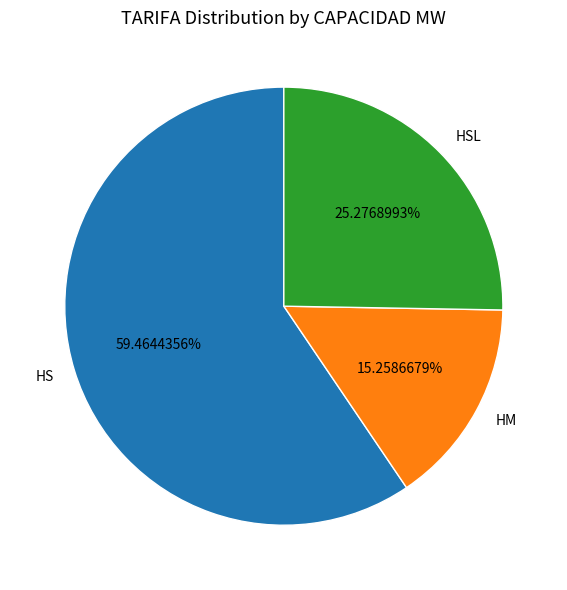

To the nearest percent, what is the average slice percentage?

33%